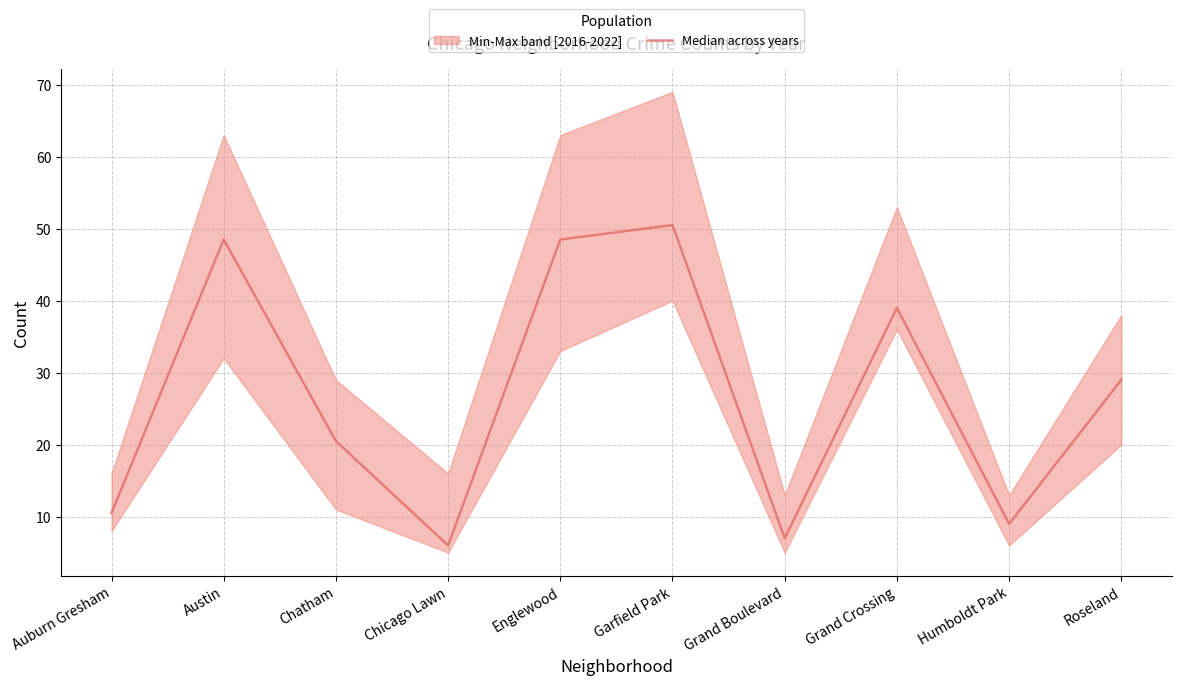

At which label does the data first exceed 29?

Austin